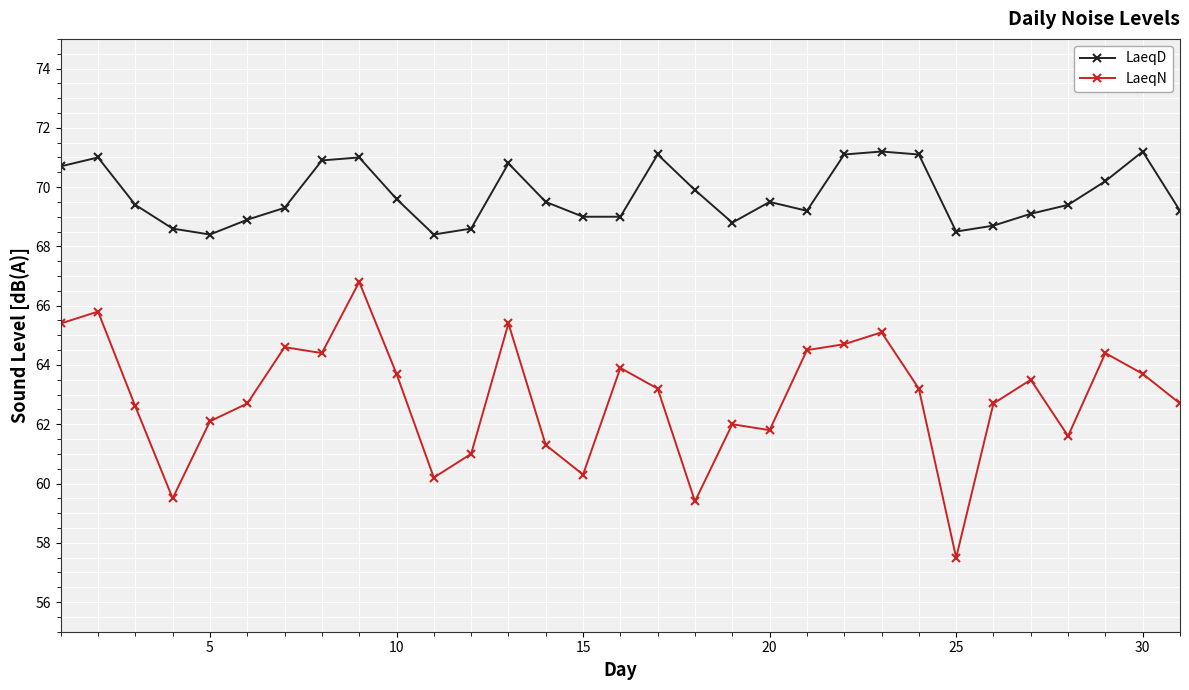

Which series has the largest range (max minus min)?

LaeqN